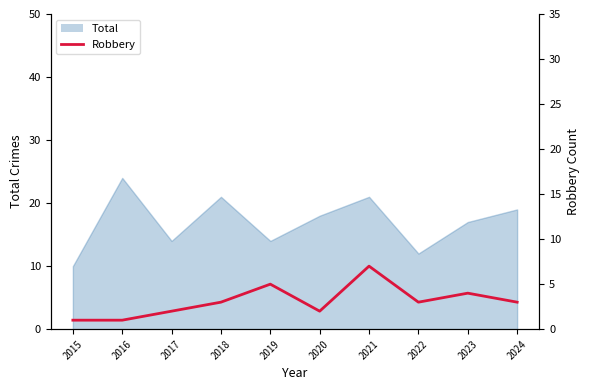

How many values are between 2 and 4?

6